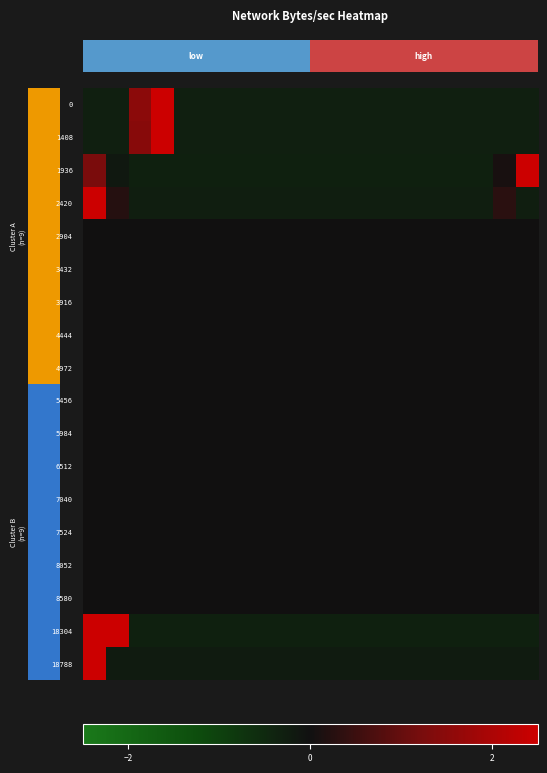

Rank the series by their maximum value, from highest to lowest.

18788, 2420, 1936, 1408, 0, 18304, 2904, 3432, 3916, 4444, 4972, 5456, 5984, 6512, 7040, 7524, 8052, 8580